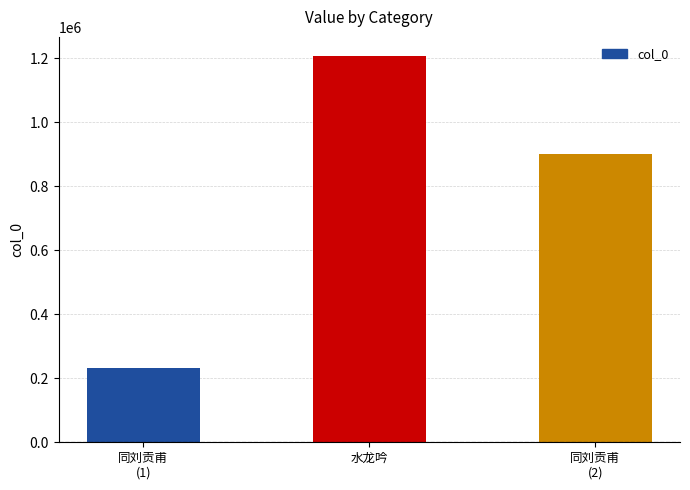

Reading right to left, list all the values displayed in this chart.

901329	1206887	233122